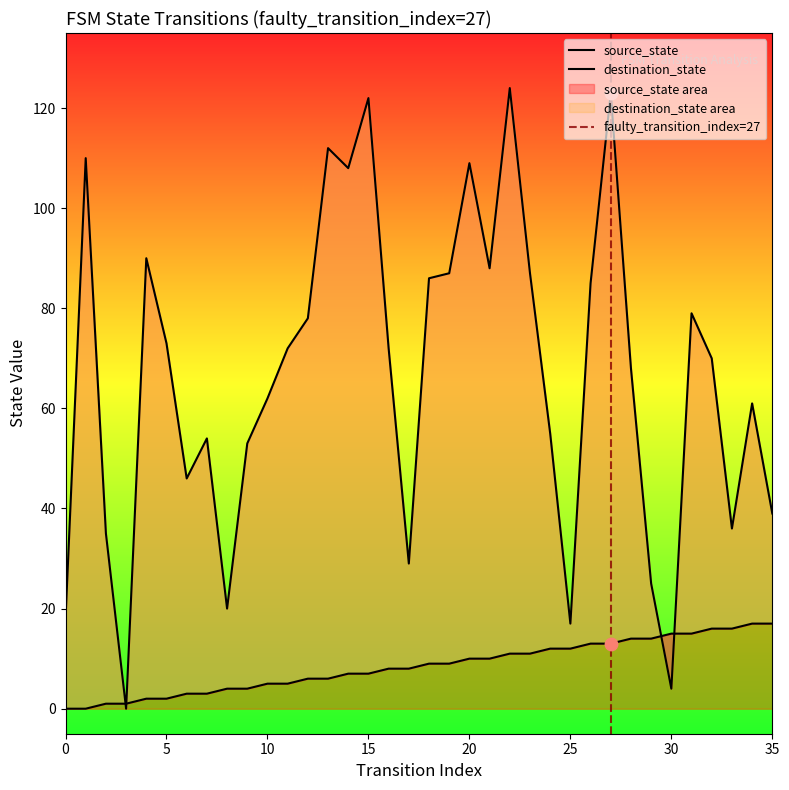

Is the value of source_state at 4 greater than the value of destination_state at 22?

No